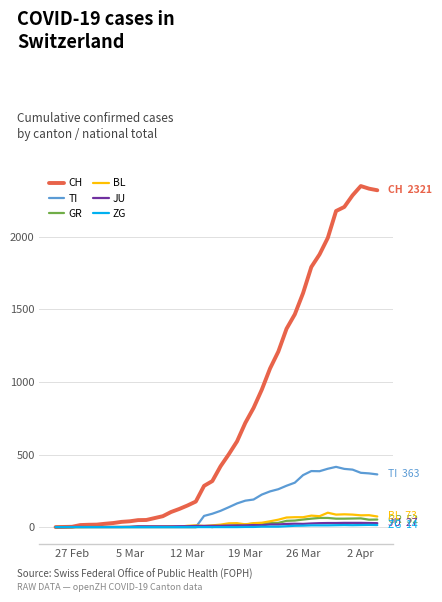

Which series has the largest range (max minus min)?

CH